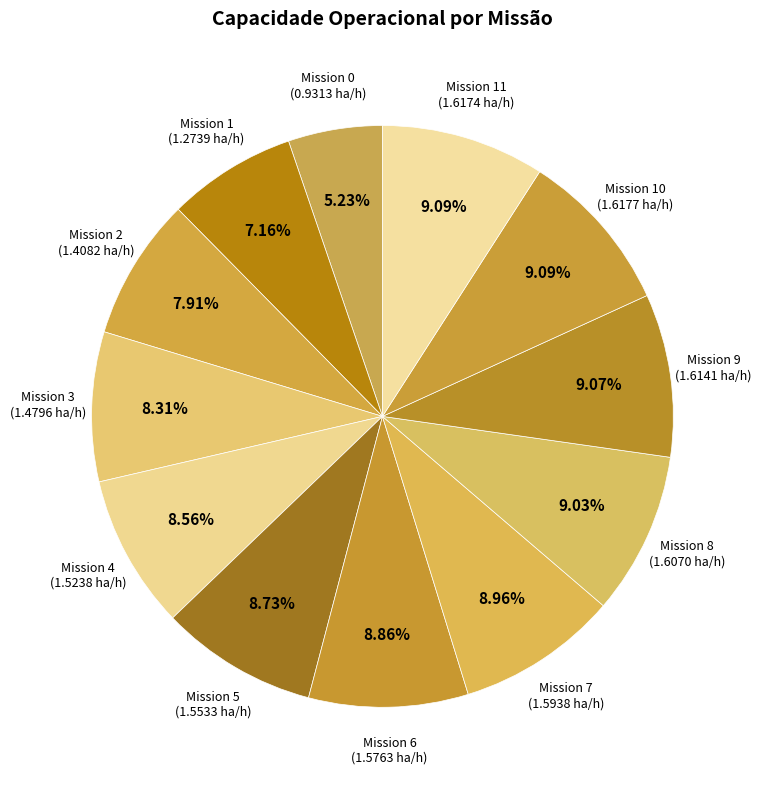

Is there any slice that represents more than half of the pie?

No